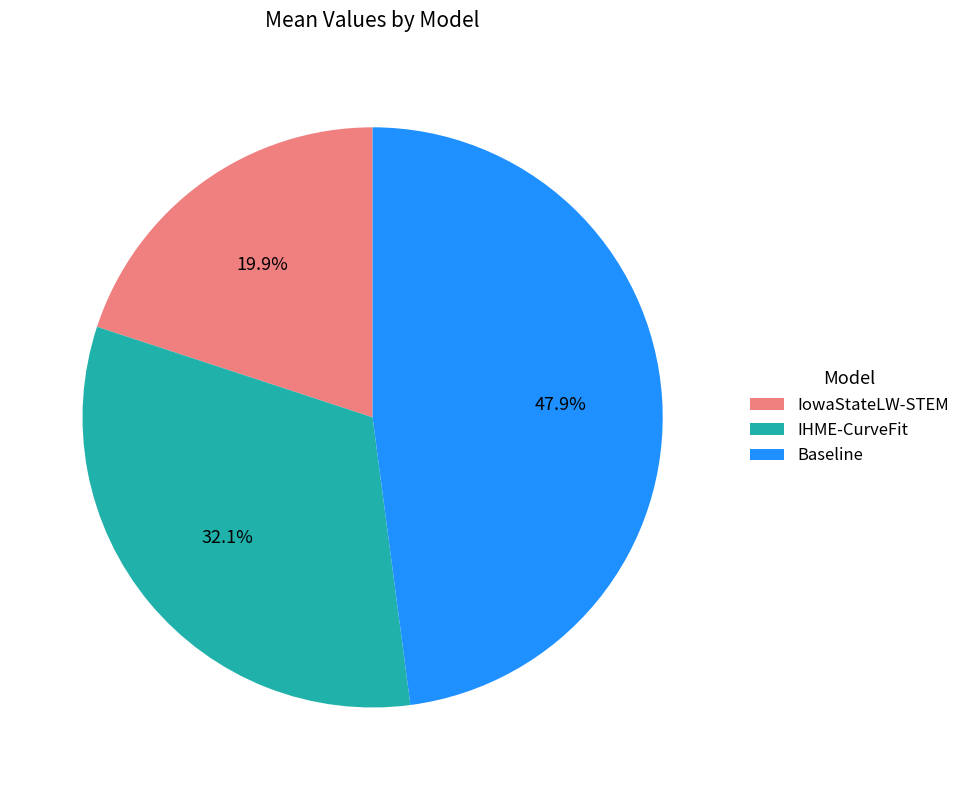

The IowaStateLW-STEM slice represents 9% of the pie. True or false?

False